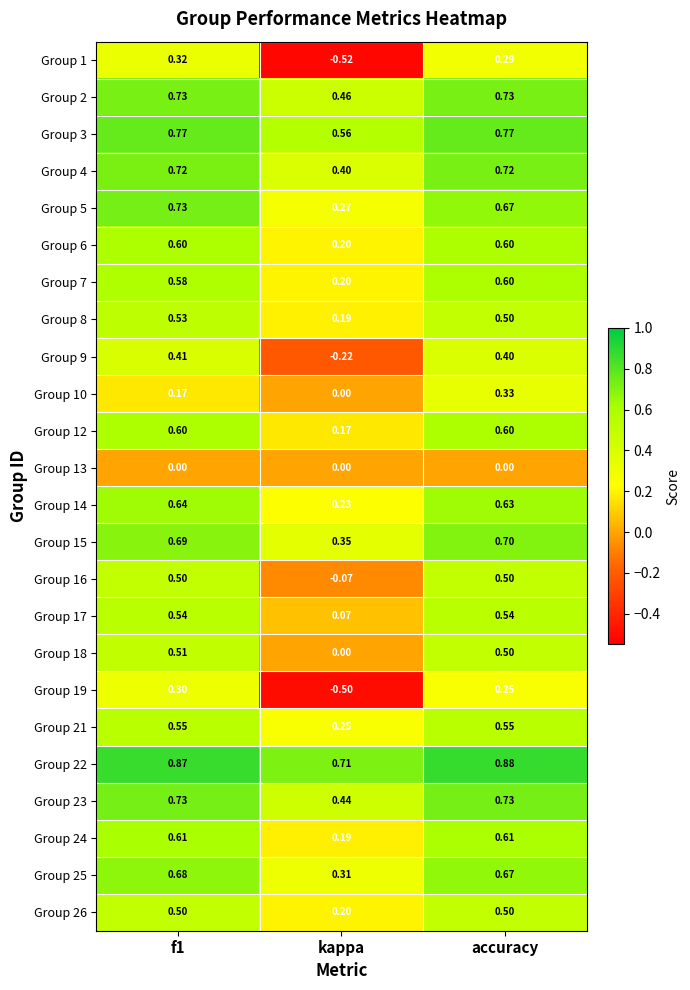

Which series changed the most between kappa and accuracy?

Group 1